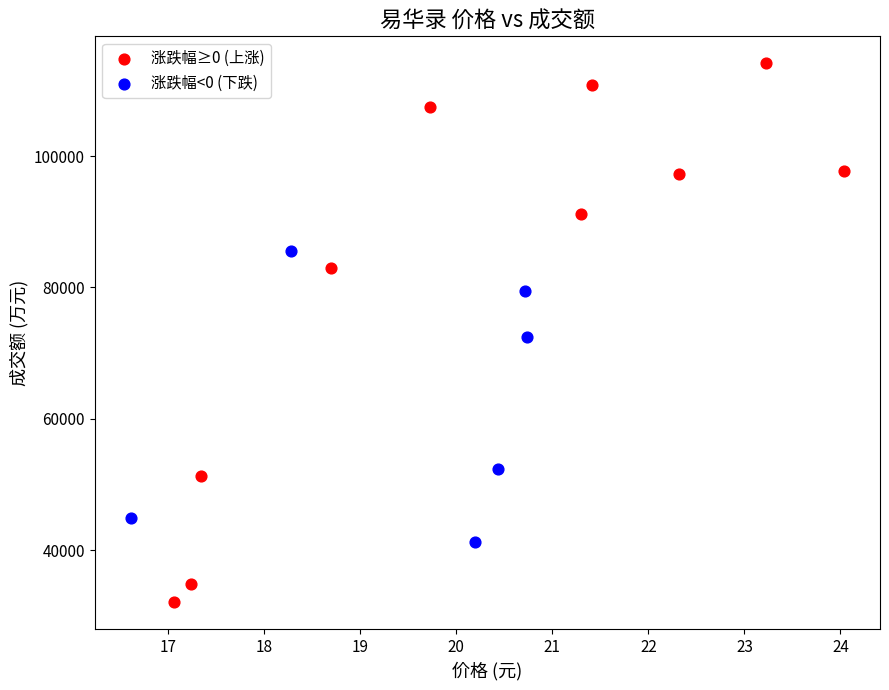

Which series reaches the maximum Y coordinate?

涨跌幅≥0 (上涨)